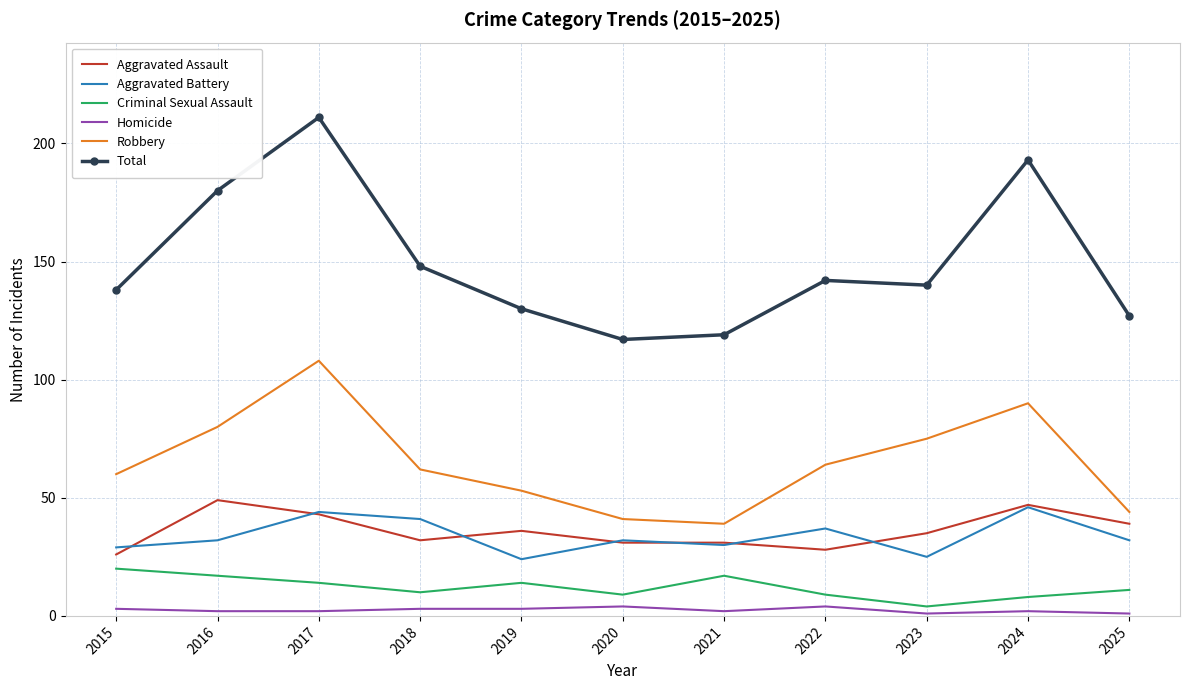

What is the sum of all Aggravated Assault values?

397